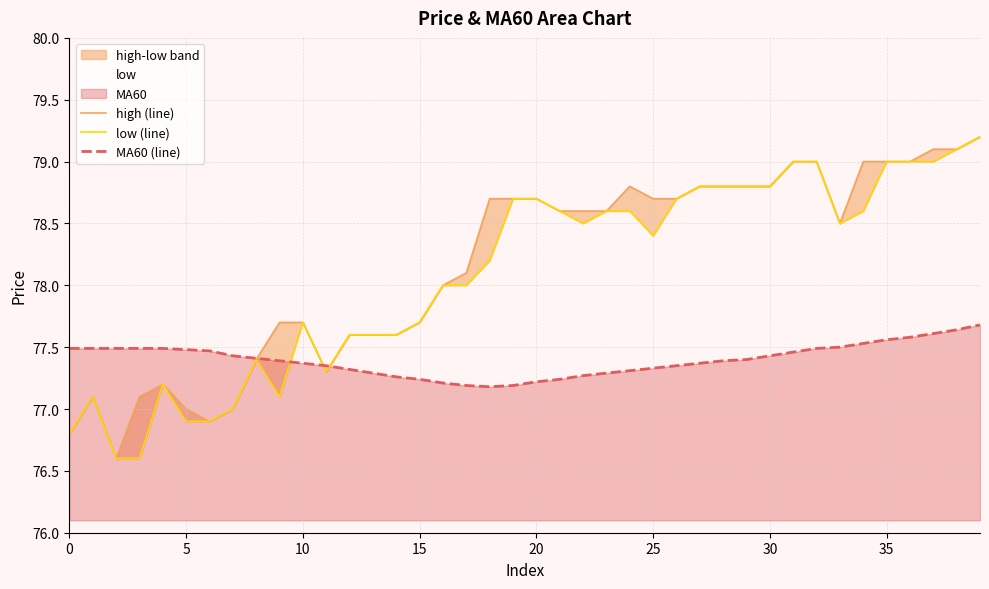

Which series changed the most between 25 and 31?

low (line)